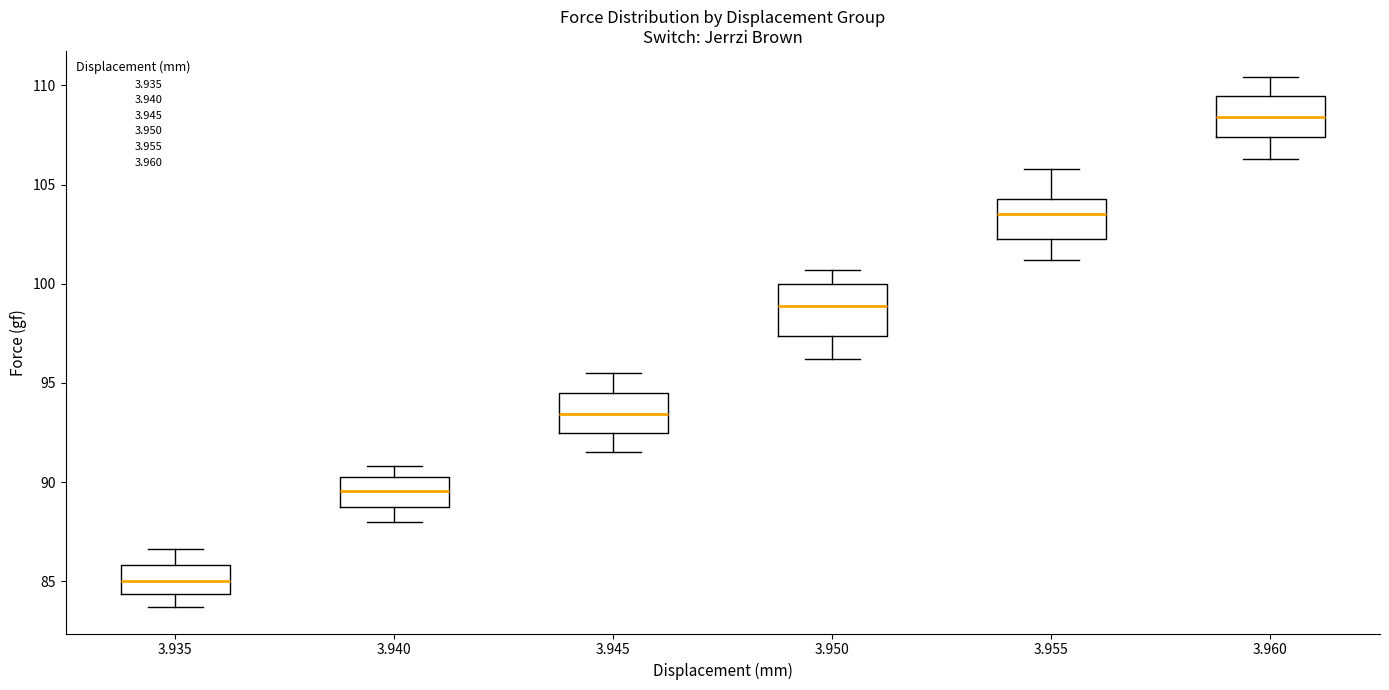

Which box is the tallest, from its lower edge to its upper edge?

3.950